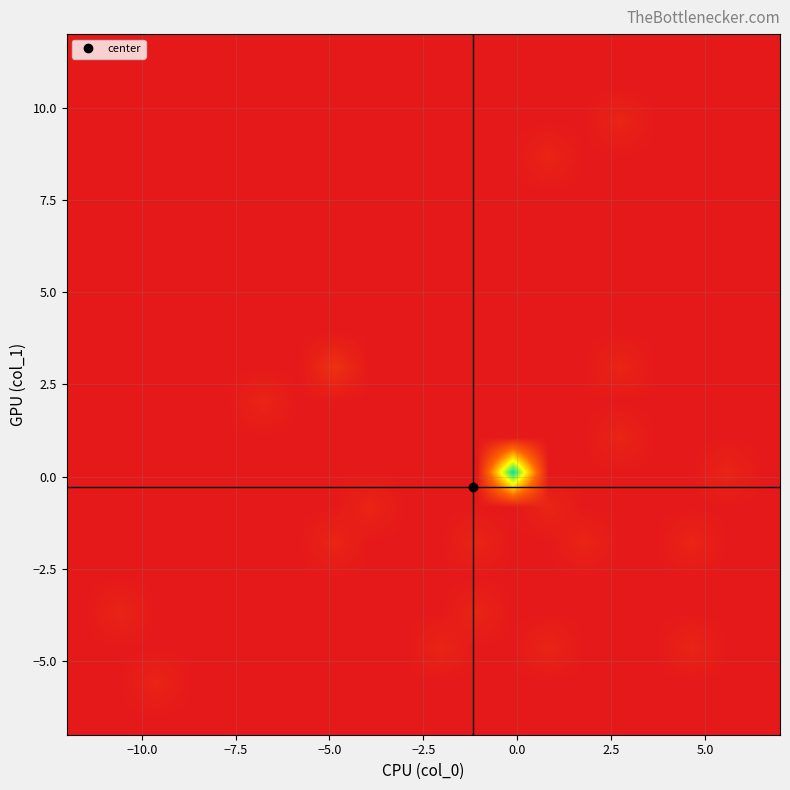

Count the number of data series in this chart.

20